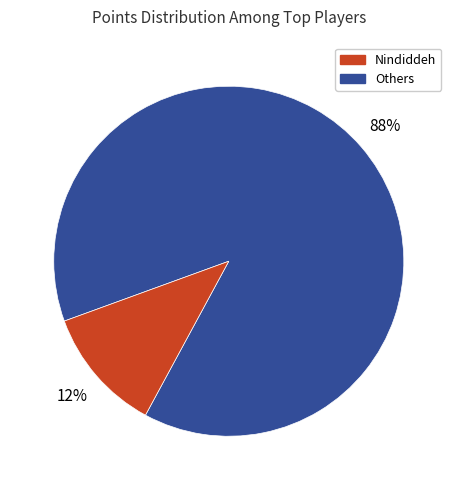

To the nearest percent, what is the average slice percentage?

50%